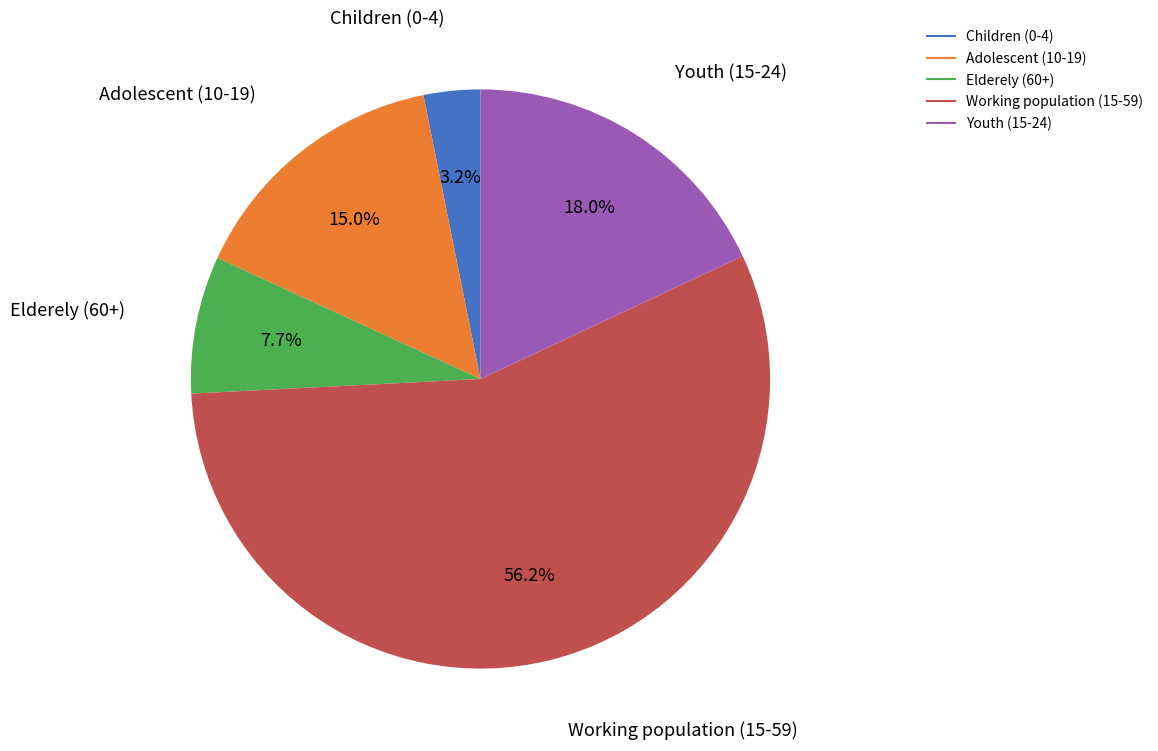

Which has a higher value, Adolescent (10-19) or Youth (15-24)?

Youth (15-24)